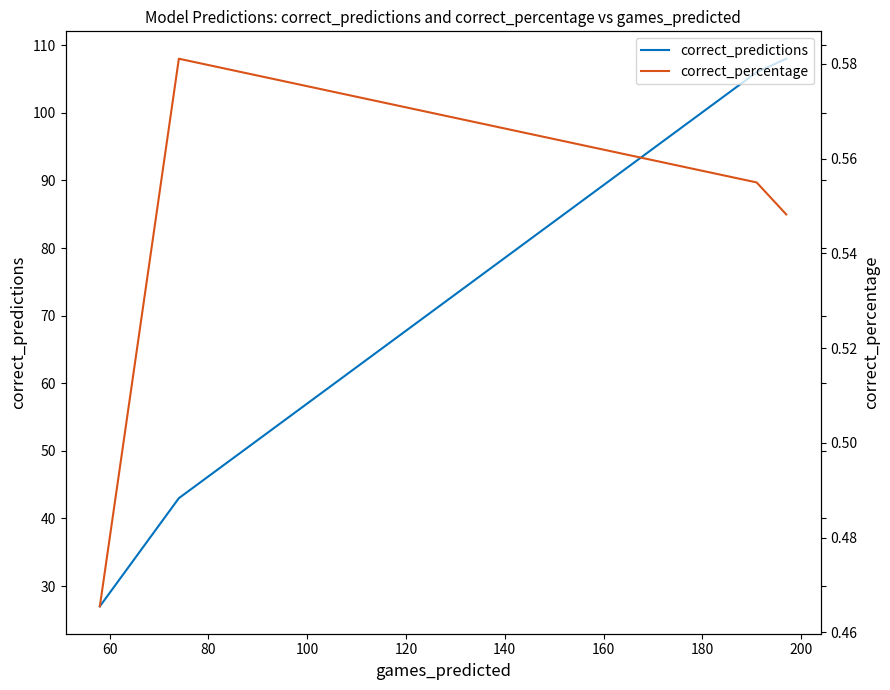

How many categories are shown in the chart?

4